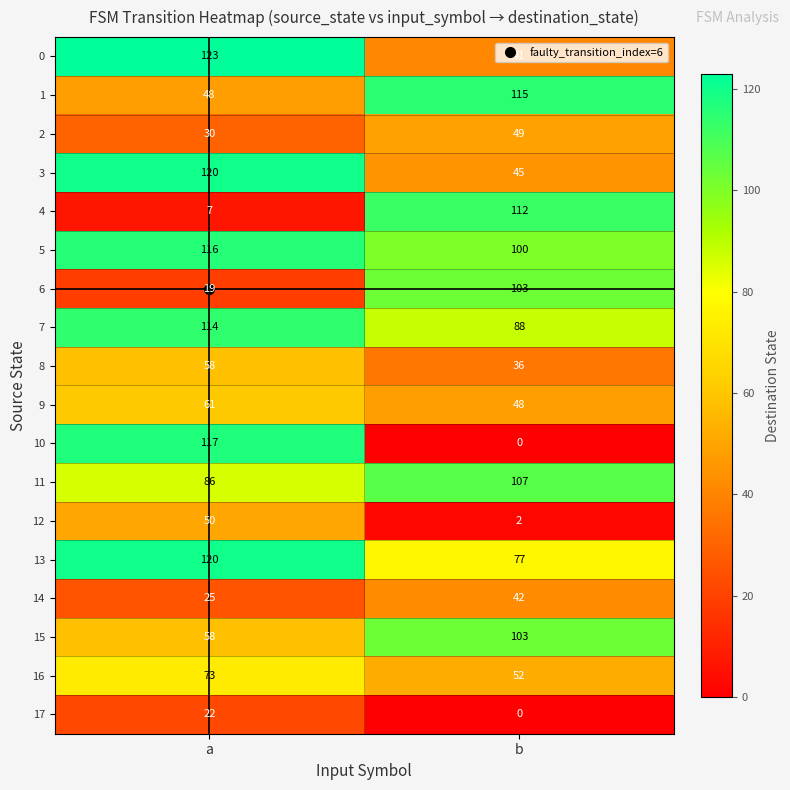

Where is 3 nearest to the value 82?

b